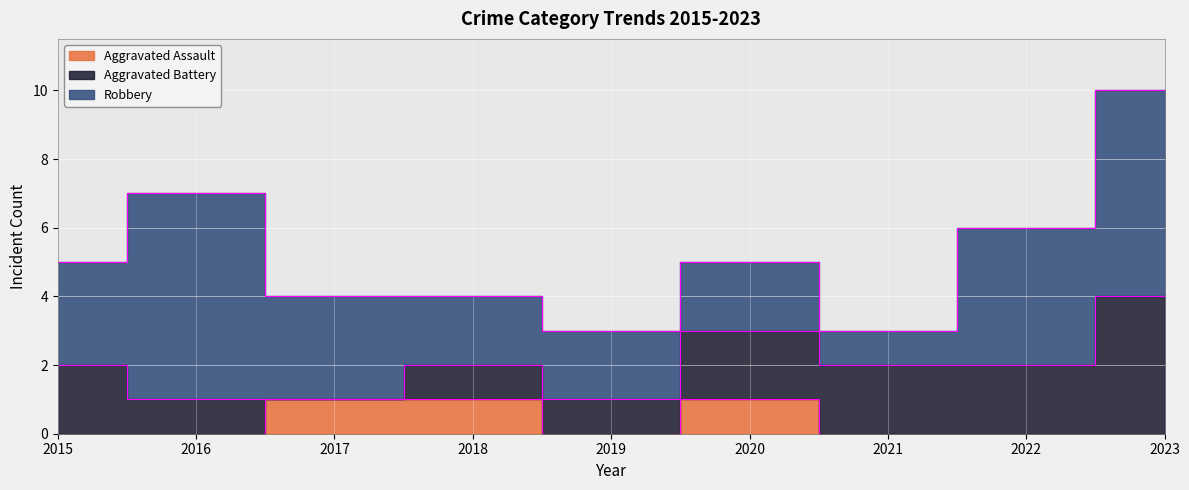

Where is the first local maximum for Aggravated Assault?

2020